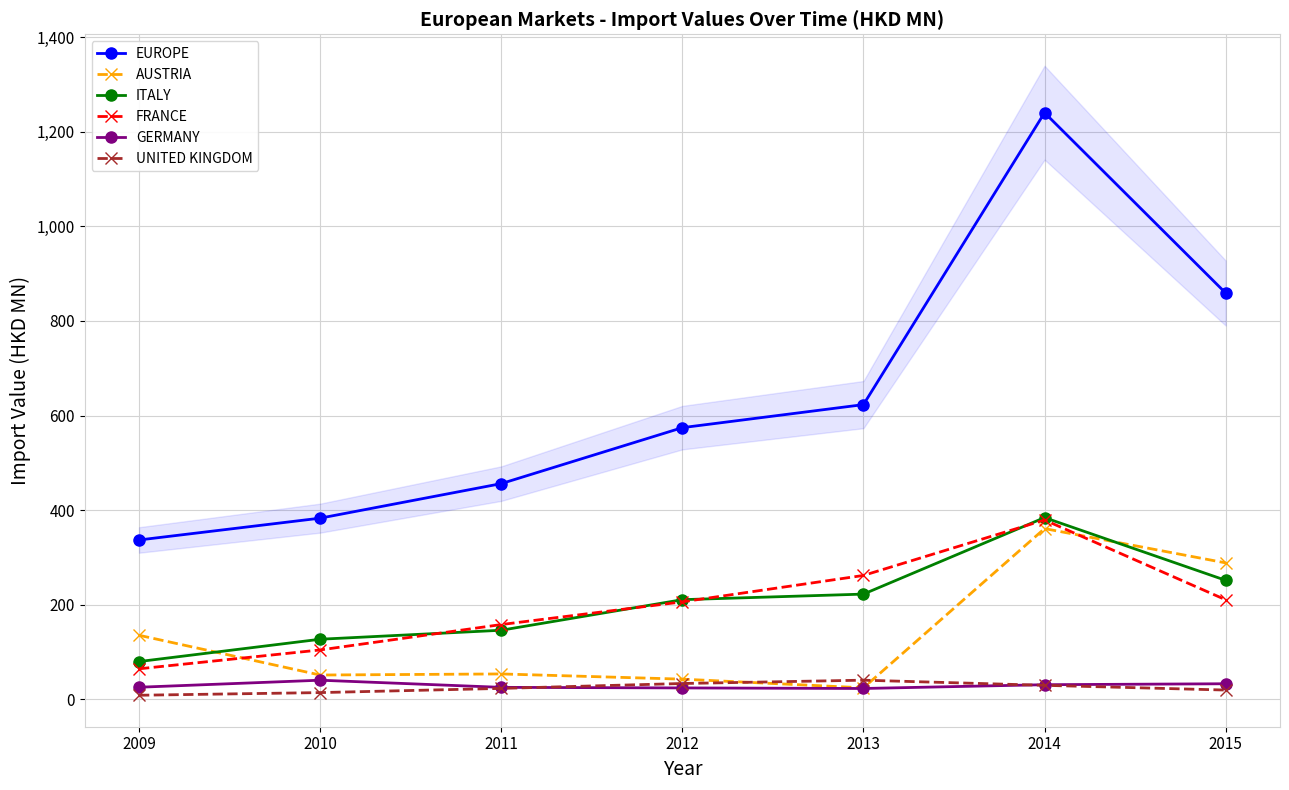

Between which two adjacent categories do FRANCE and ITALY first intersect?

2010 and 2011